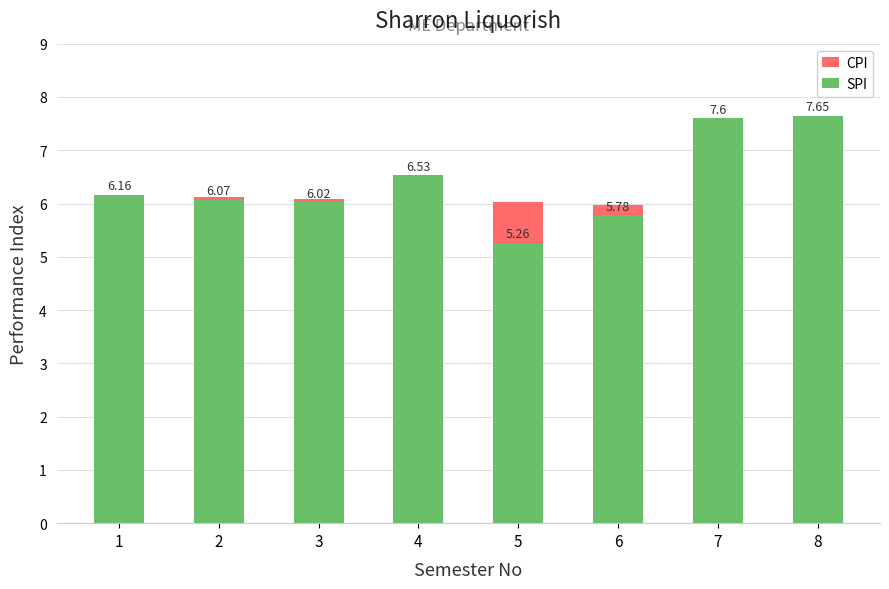

How many values in the CPI series exceed 6?

7